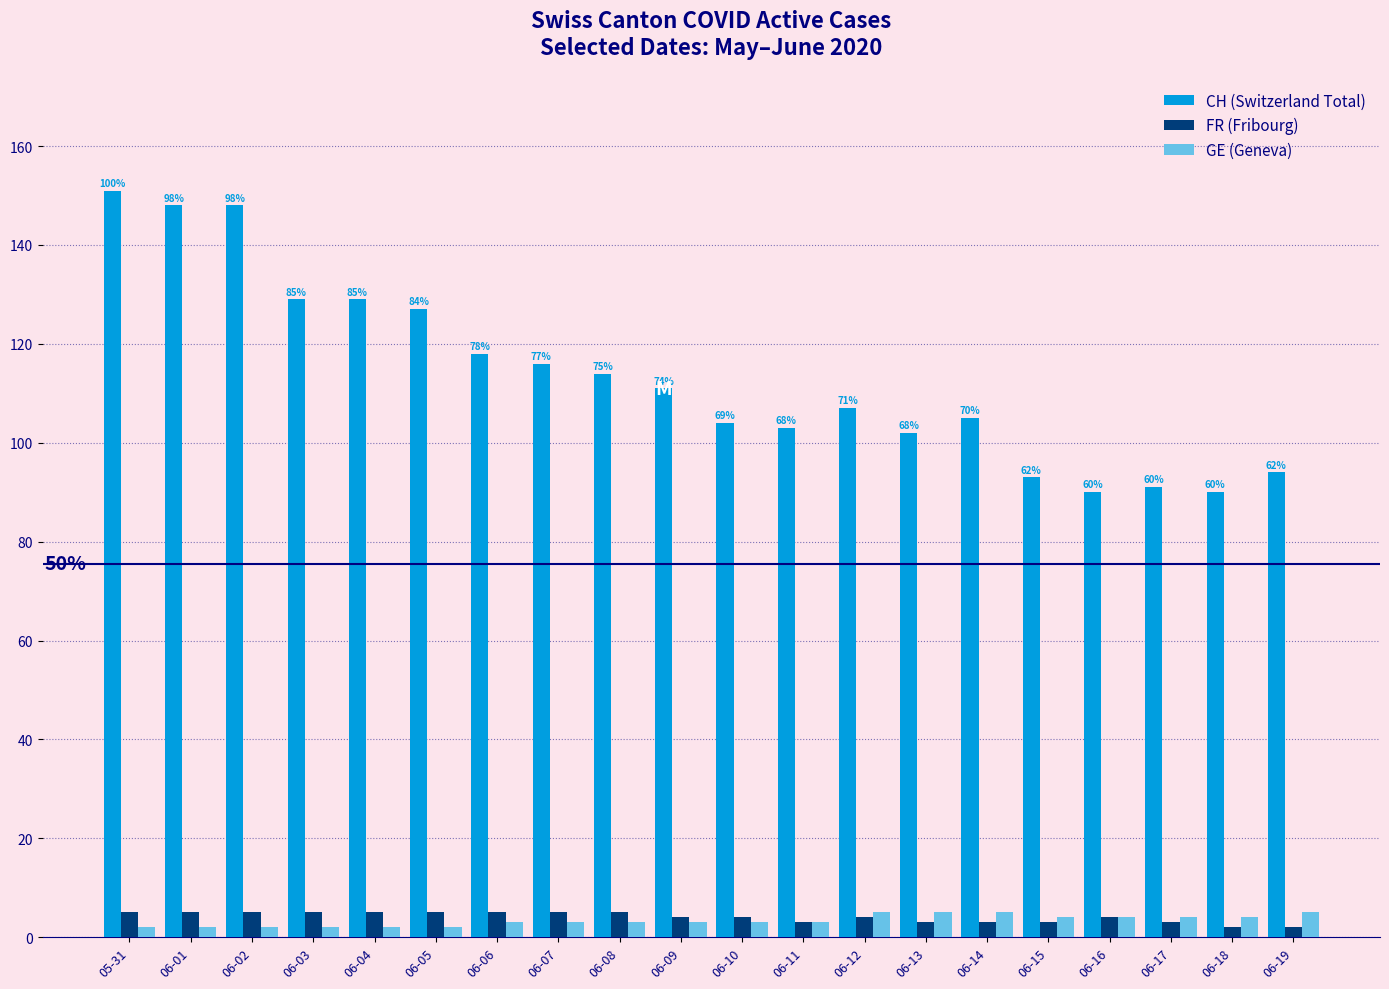

Where is CH (Switzerland Total) nearest to the value 120?

06-06